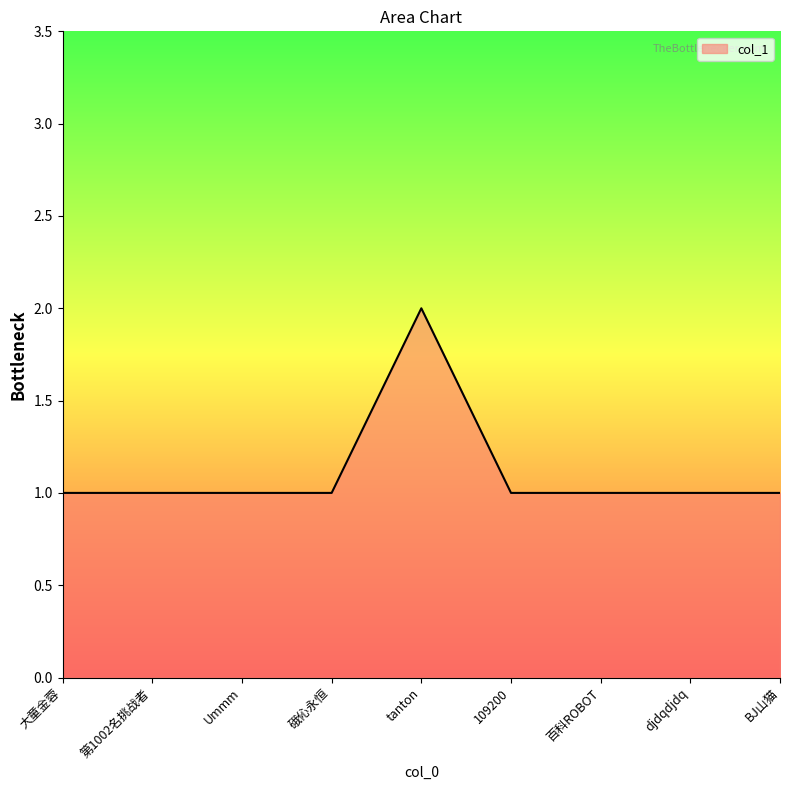

What position from the left is tanton?

5